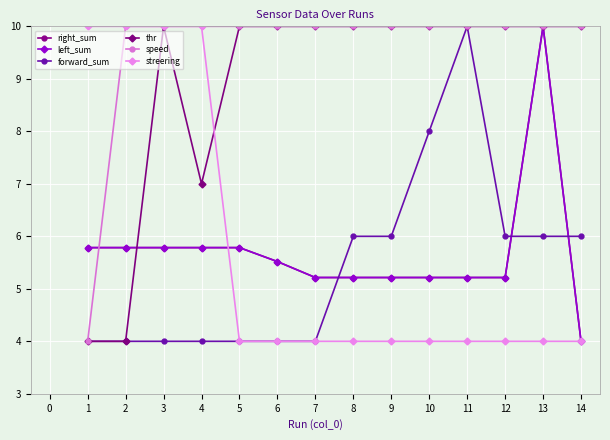

Is this an area chart (filled region under the line)?

No